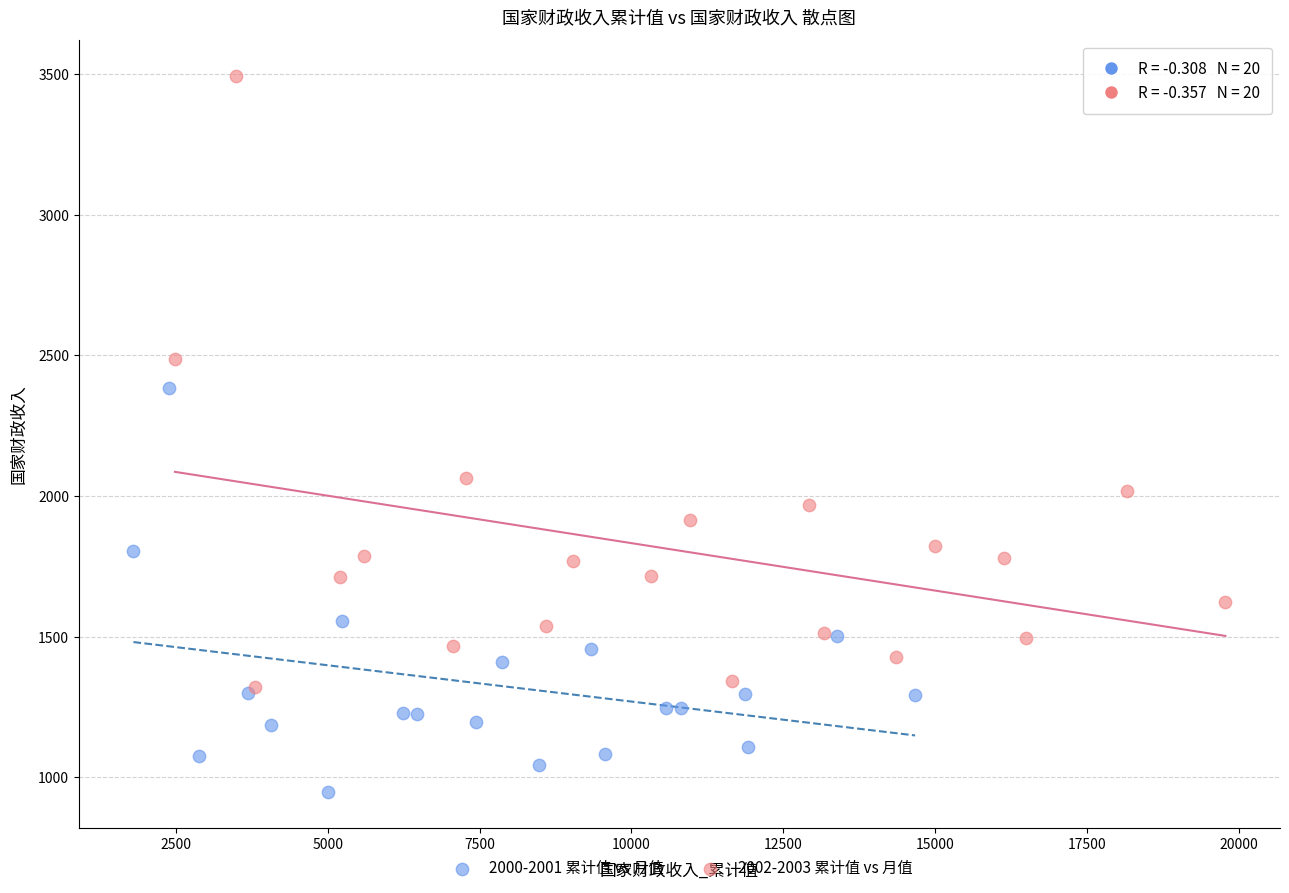

Which series has the largest Y range (max minus min)?

2002-2003 累计值 vs 月值